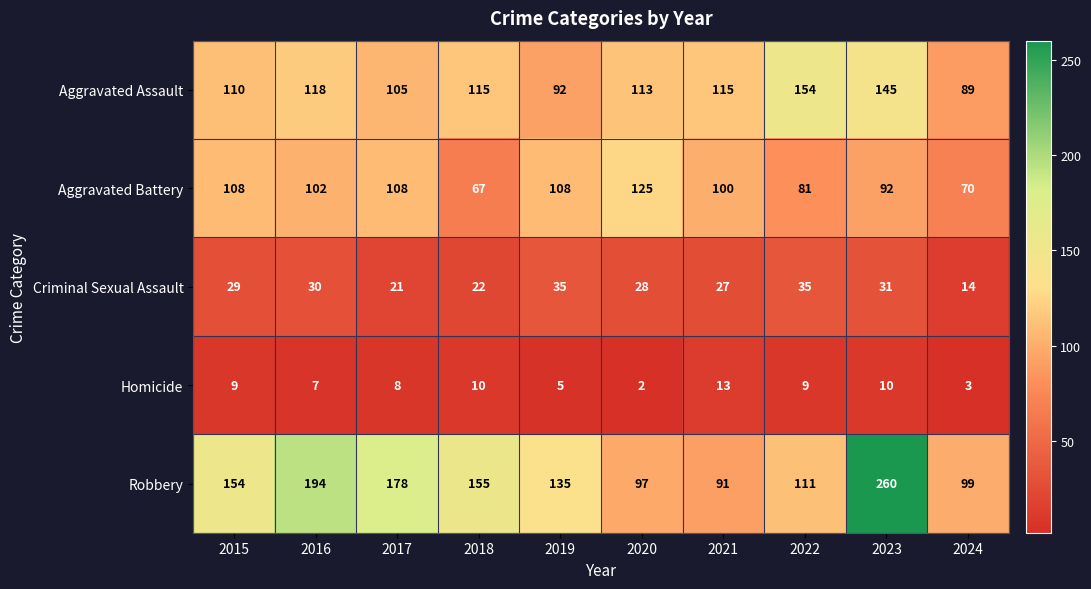

At which category is the sum across all series the highest?

2023